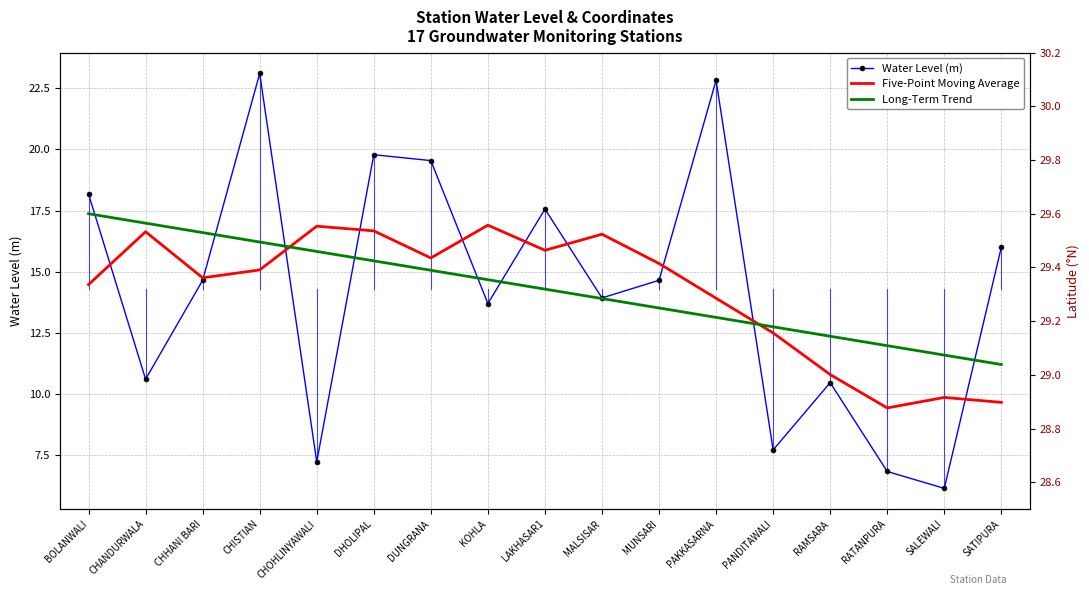

What is the difference between the Water Level (m) values at RAMSARA and KOHLA?

3.2